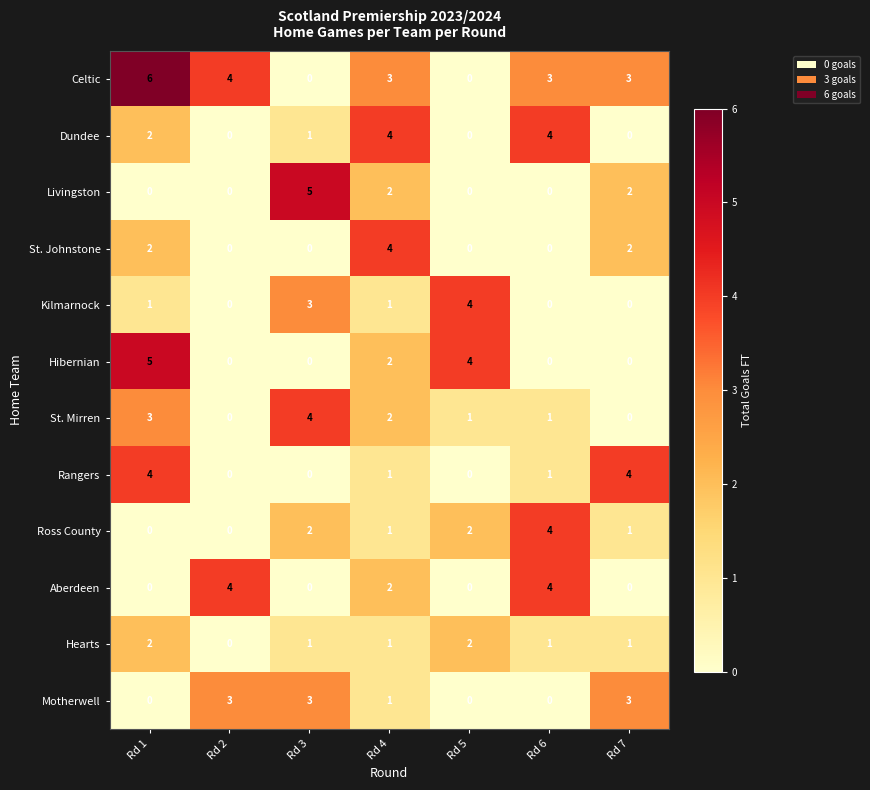

Which series has the largest range (max minus min)?

Celtic